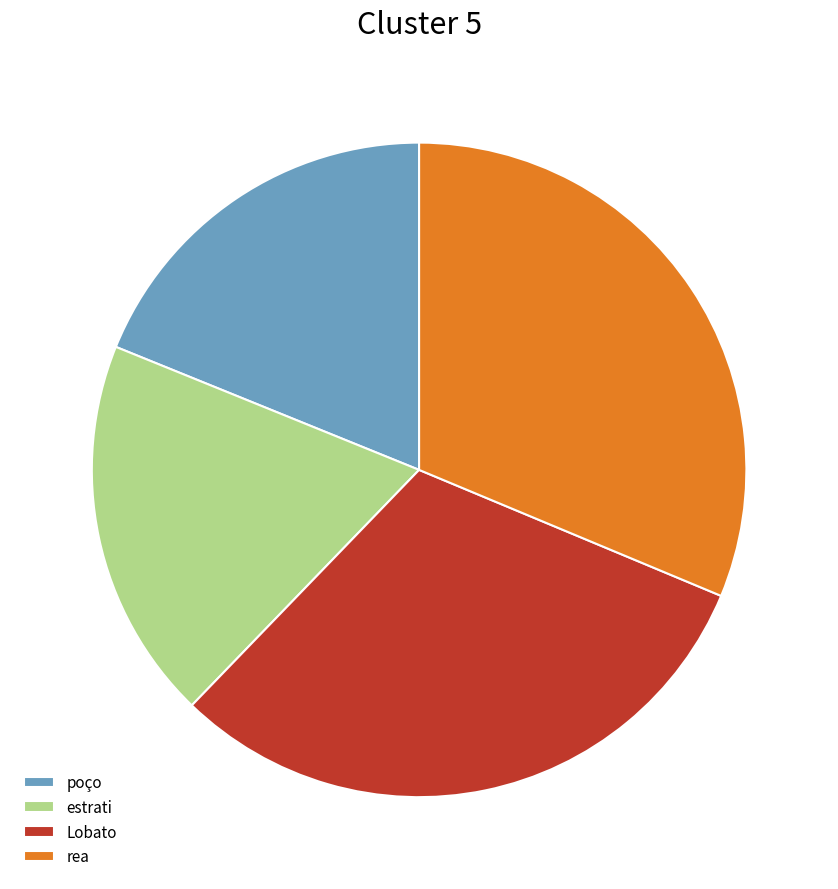

Combined, do estrati and poço account for over 50%?

No